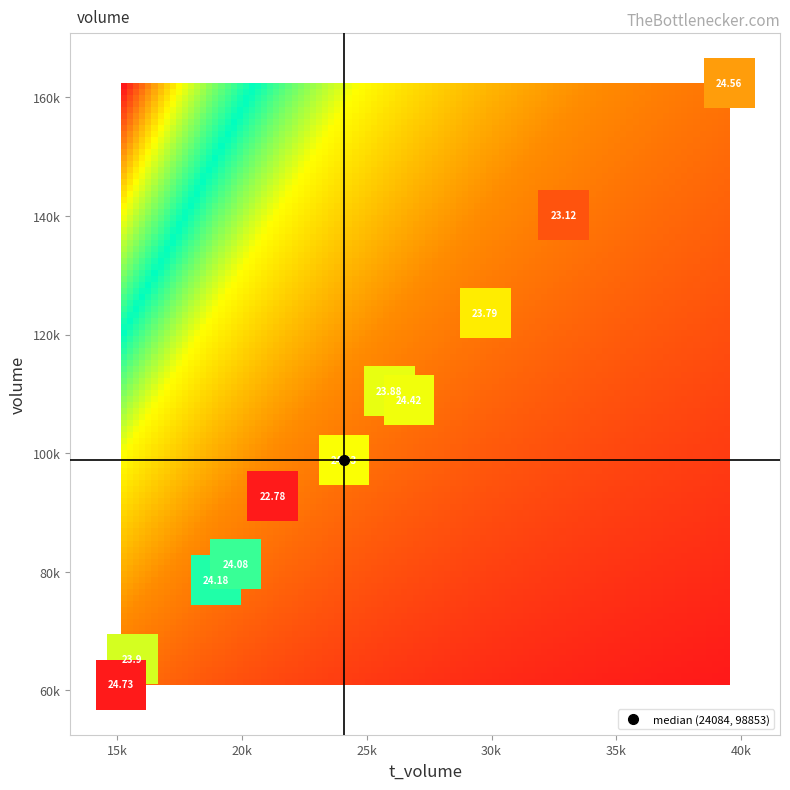

Which series has the largest range (max minus min)?

volume